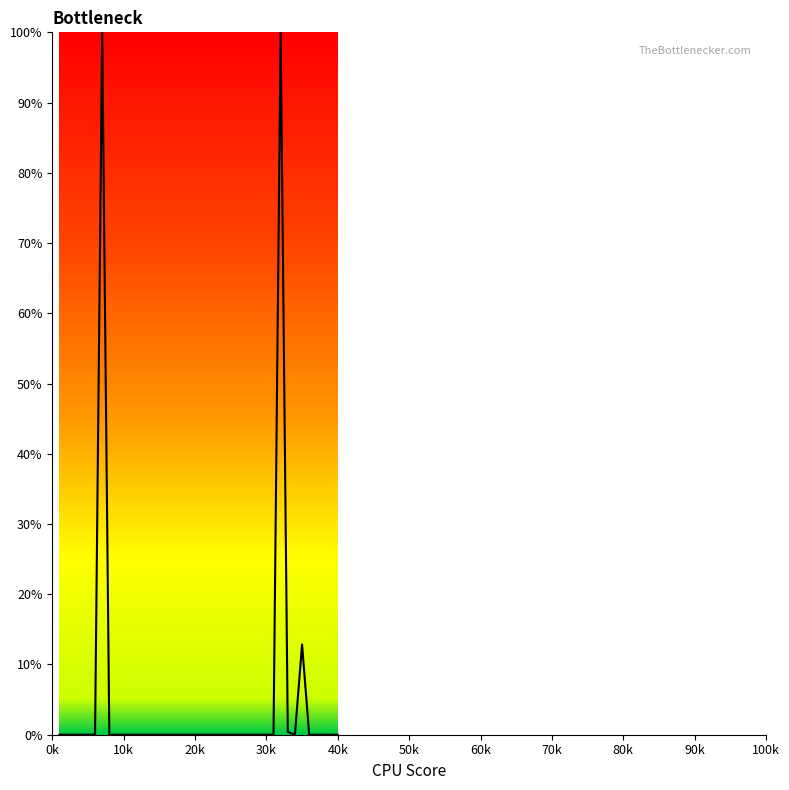

What is the greatest value displayed?

1.0